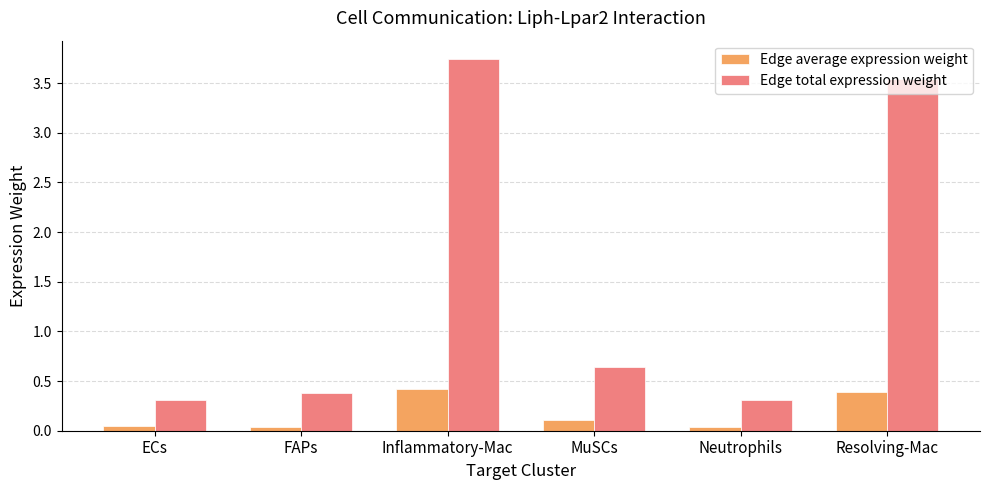

Which series has the largest range (max minus min)?

Edge total expression weight